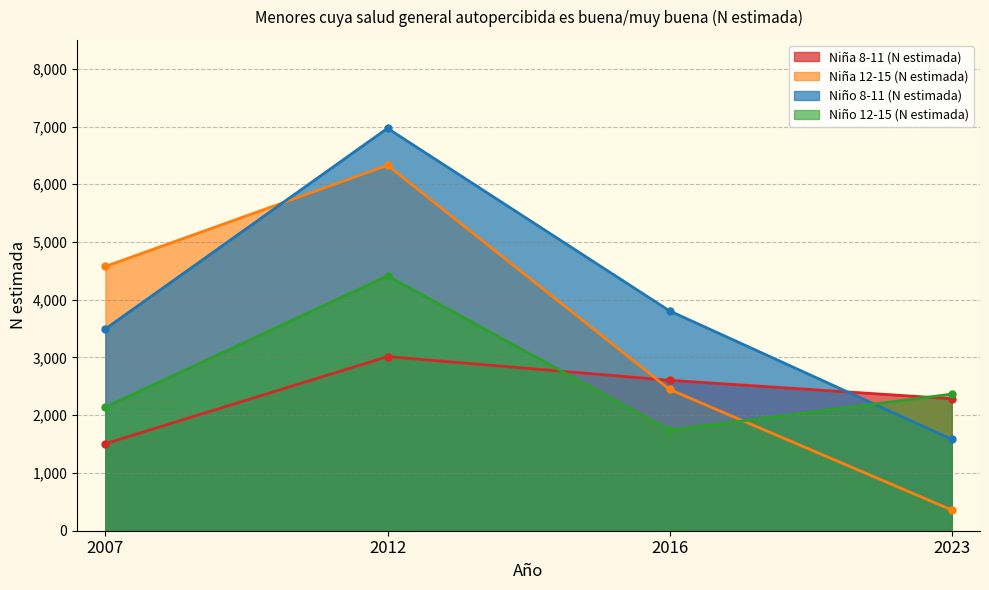

How many data points in Niña 12-15 (N estimada) are less than 4577?

2